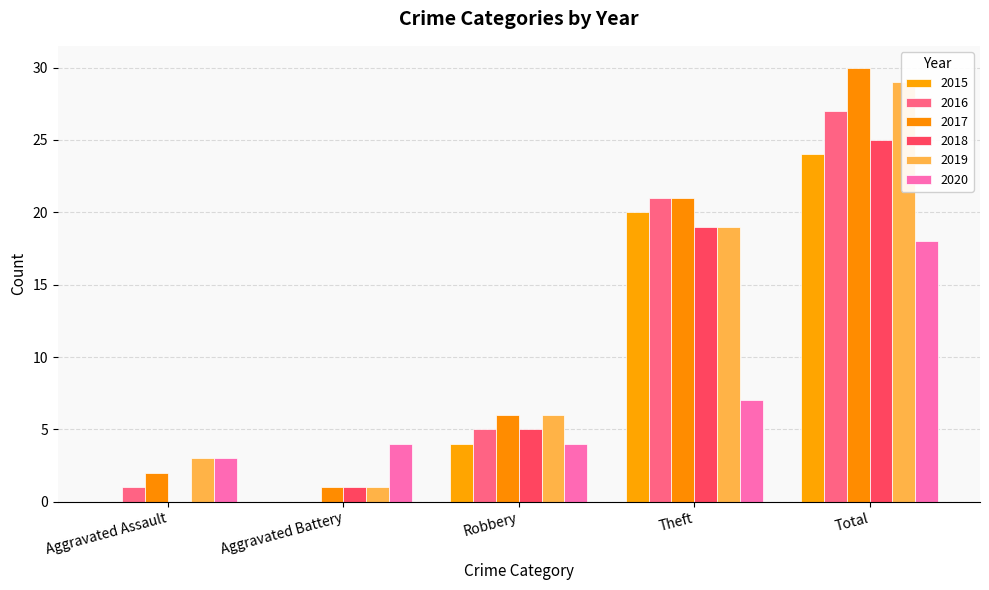

What are all the series names shown in the legend?

2015, 2016, 2017, 2018, 2019, 2020